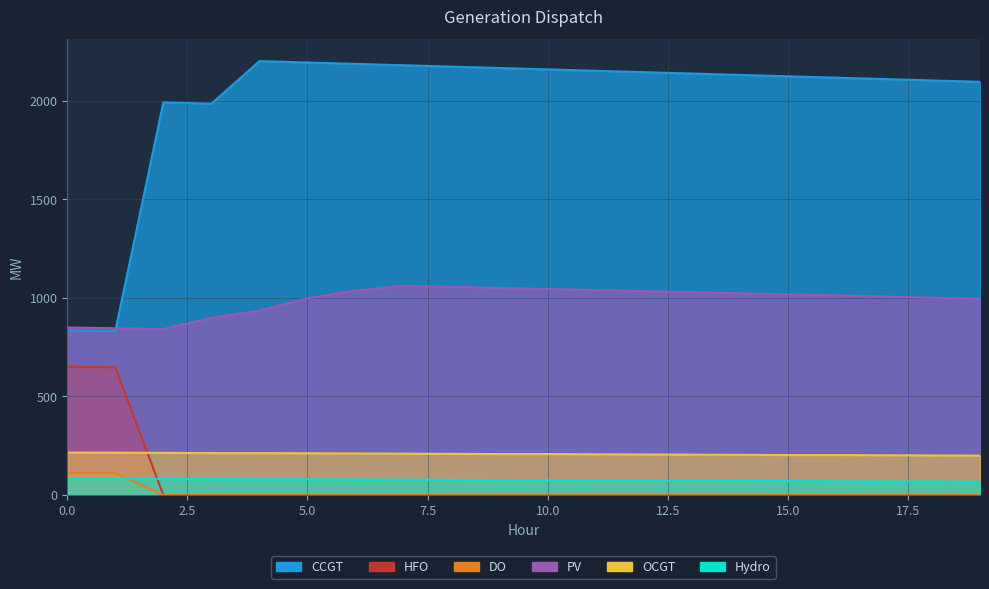

Reading left to right, transcribe all the data shown in this chart.

CCGT: 0=836	1=833	2=1992	3=1985	4=2201	5=2194	6=2187	7=2180	8=2173	9=2166	10=2159	11=2152	12=2145	13=2138	14=2131	15=2124	16=2117	17=2110	18=2103	19=2096
PV: 0=850	1=846	2=842	3=899	4=936	5=998	6=1037	7=1061	8=1056	9=1050	10=1045	11=1040	12=1034	13=1029	14=1023	15=1018	16=1012	17=1007	18=1001	19=996
OCGT: 0=216	1=215	2=214	3=213	4=213	5=212	6=211	7=210	8=209	9=208	10=208	11=207	12=206	13=205	14=204	15=203	16=203	17=202	18=201	19=200
Hydro: 0=84	1=83	2=82	3=81	4=80	5=80	6=79	7=78	8=77	9=76	10=75	11=74	12=74	13=73	14=72	15=71	16=70	17=69	18=69	19=68
HFO: 0=651	1=648	2=0	3=0	4=0	5=0	6=0	7=0	8=0	9=0	10=0	11=0	12=0	13=0	14=0	15=0	16=0	17=0	18=0	19=0
DO: 0=111	1=111	2=0	3=0	4=0	5=0	6=0	7=0	8=0	9=0	10=0	11=0	12=0	13=0	14=0	15=0	16=0	17=0	18=0	19=0